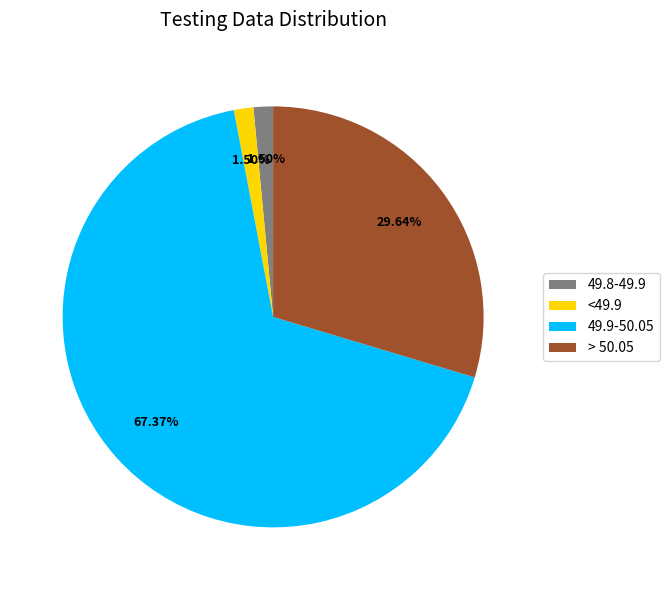

Which slice represents more than half of the pie?

49.9-50.05